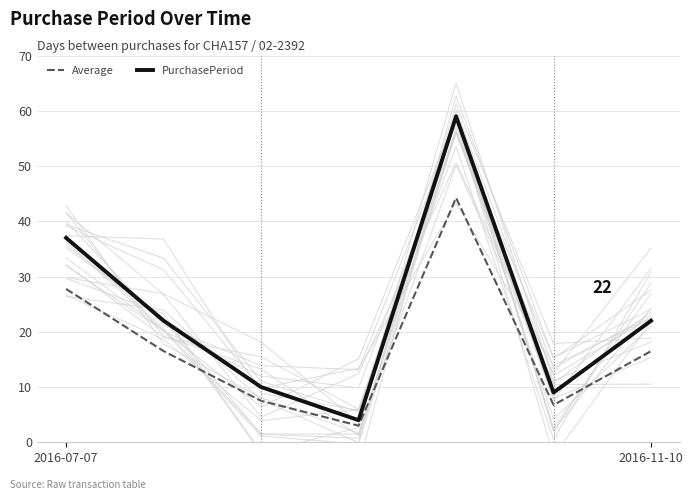

True or false: Average has a value of 13.5 at 2016-07-07.

False